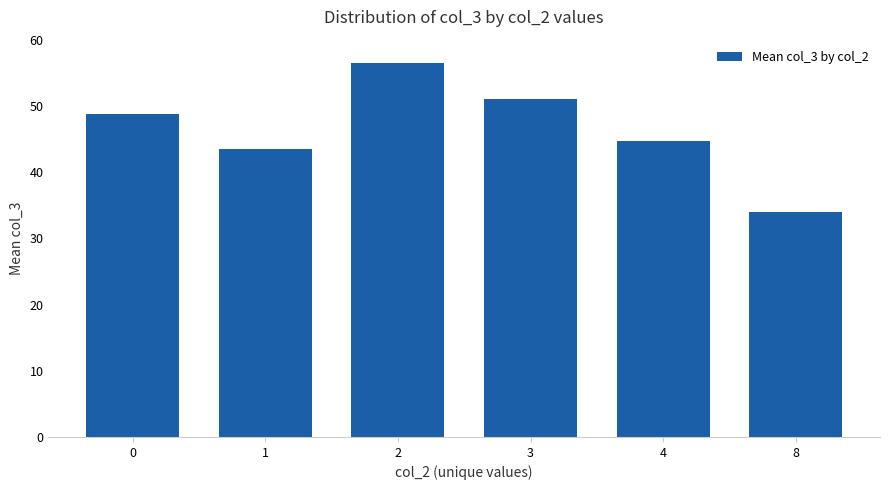

Reading left to right, list all the values displayed in this chart.

0=48.8	1=43.5	2=56.5	3=51.0	4=44.7	8=34.0